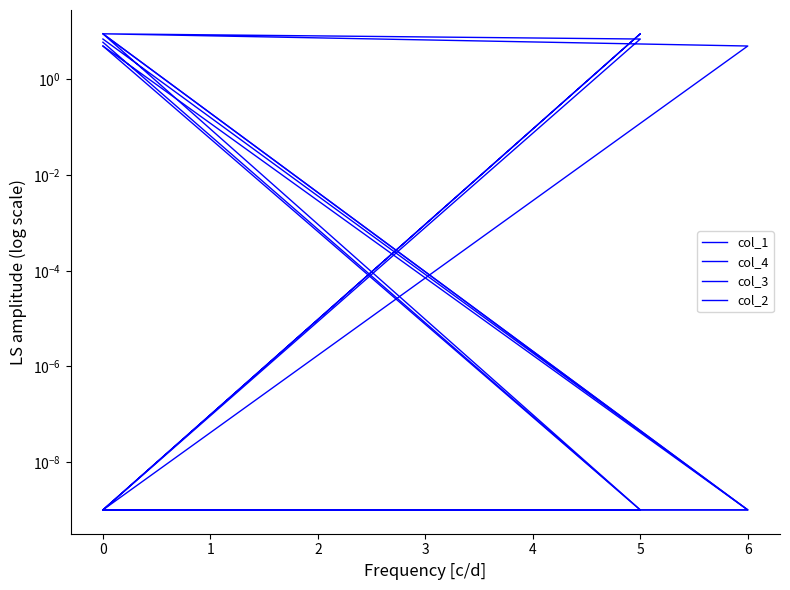

What are all the series names shown in the legend?

col_1, col_4, col_3, col_2